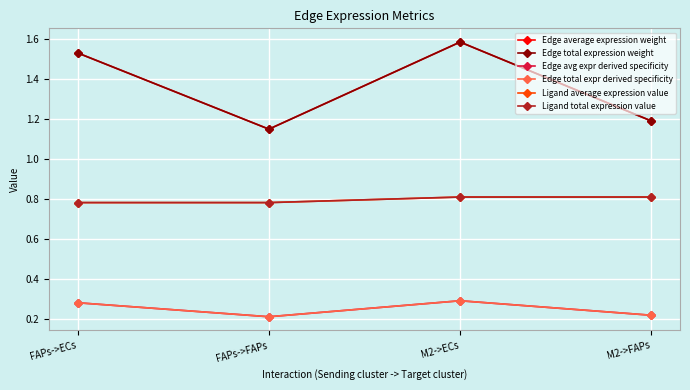

Does the chart have visible grid lines?

Yes